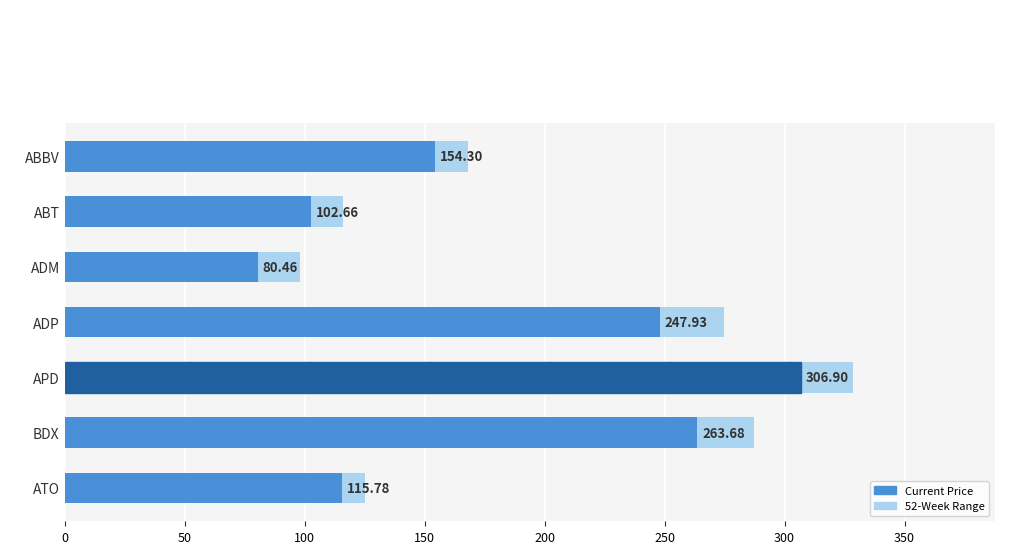

What is the difference between the maximum and minimum values?

226.4